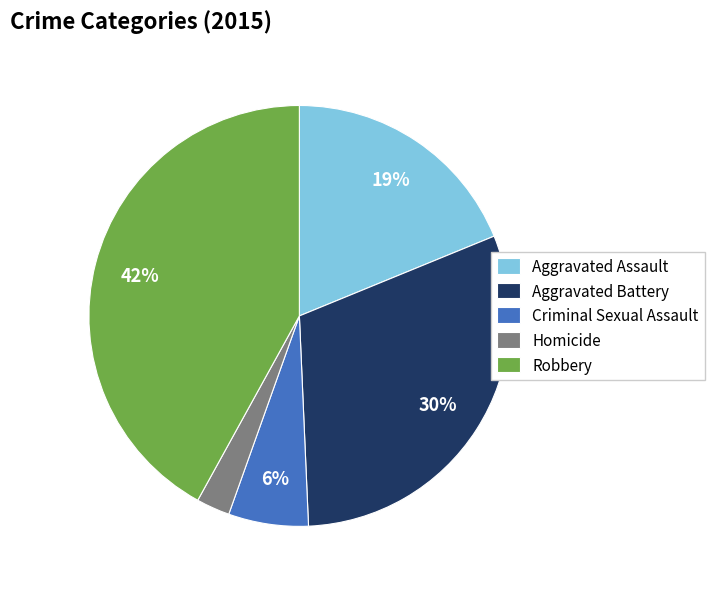

Rank the categories by value from highest to lowest.

Robbery, Aggravated Battery, Aggravated Assault, Criminal Sexual Assault, Homicide